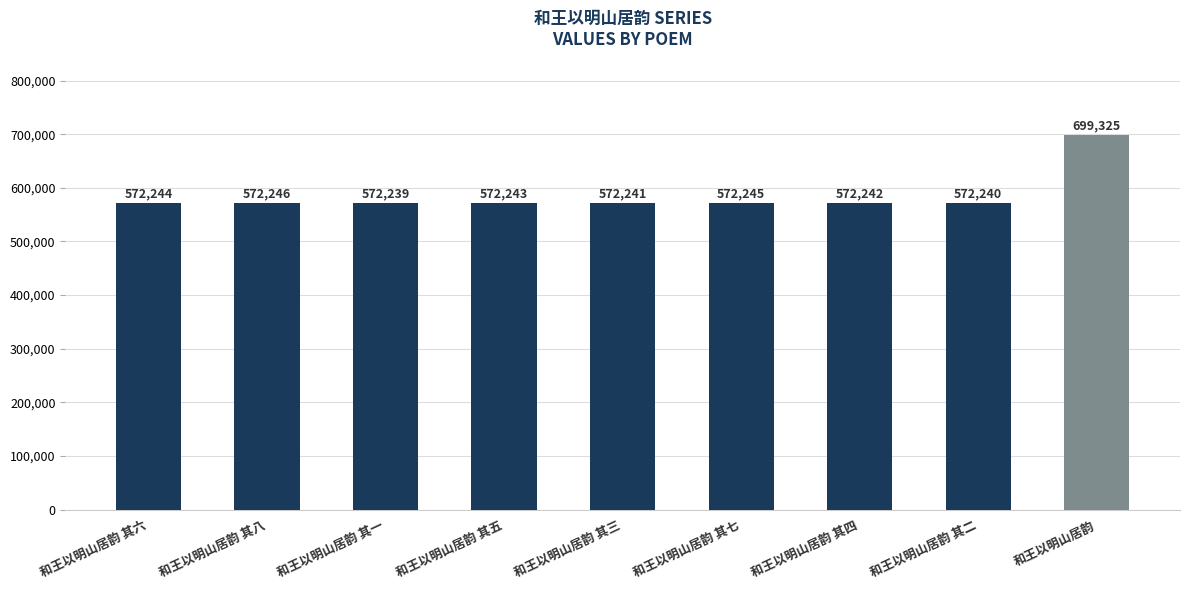

The chart shows a value of 212690 at 和王以明山居韵 其七. True or false?

False